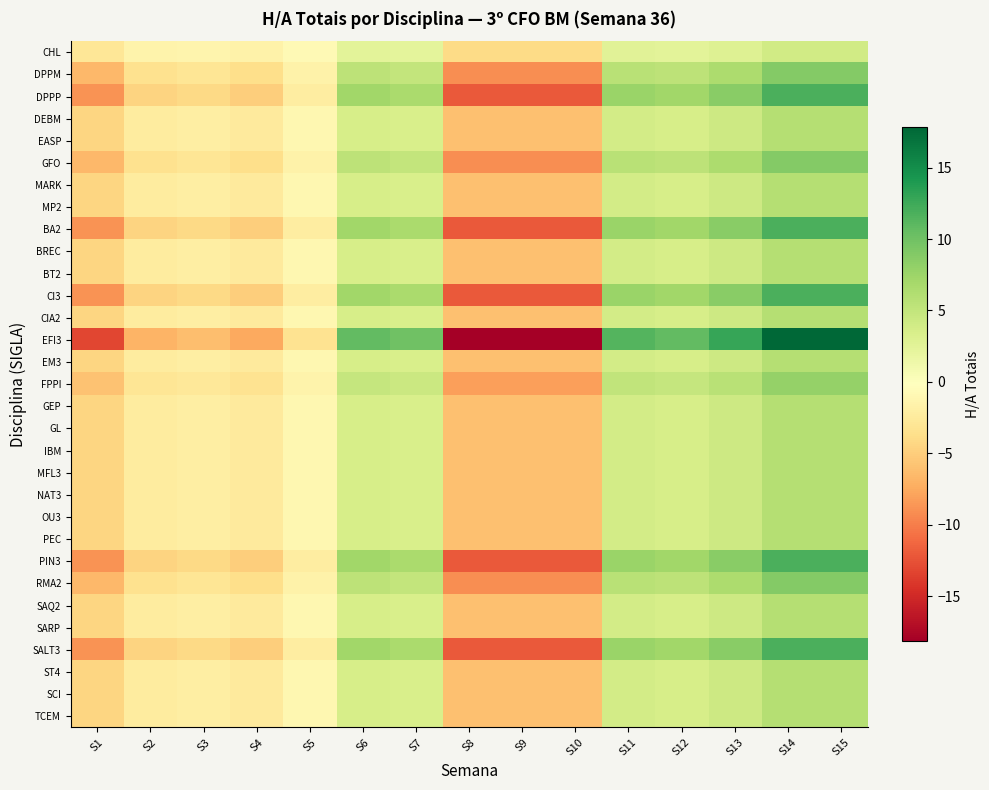

At S13, list the series in order from largest to smallest.

EFI3, DPPP, BA2, CI3, PIN3, SALT3, DPPM, GFO, RMA2, FPPI, DEBM, EASP, MARK, MP2, BREC, BT2, CIA2, EM3, GEP, GL, IBM, MFL3, NAT3, OU3, PEC, SAQ2, SARP, ST4, SCI, TCEM, CHL